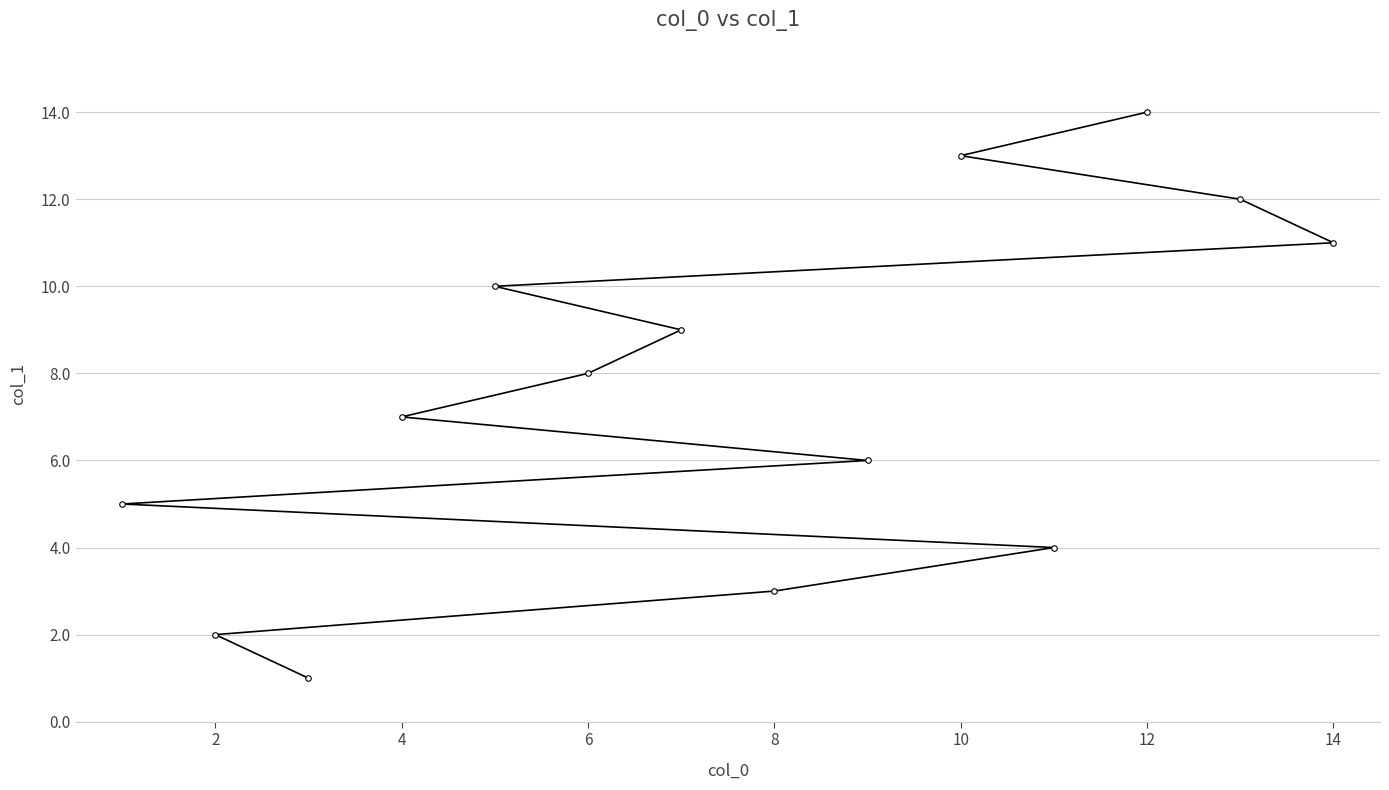

Is it true that the value at 10 is 13?

True